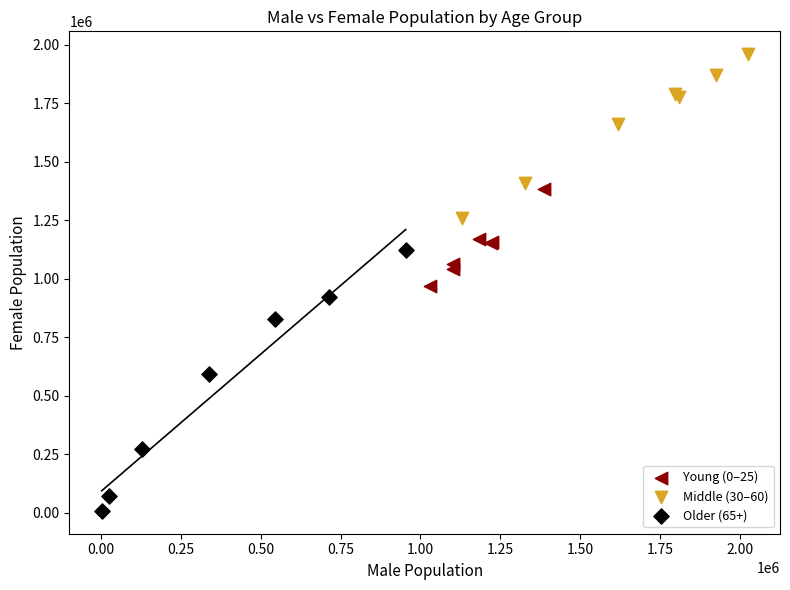

Which series contains the lowest Y value?

Older (65+)